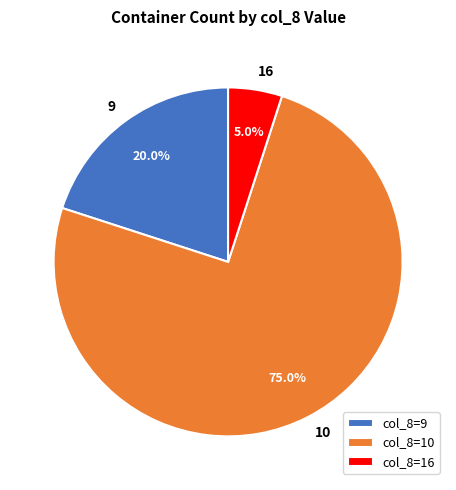

Does any single category account for the majority?

Yes